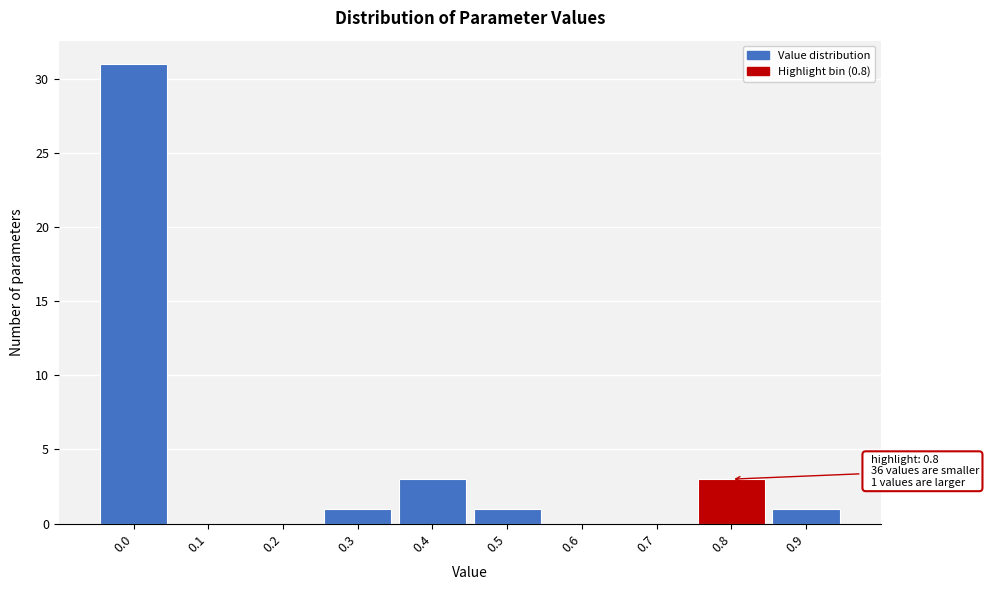

Reading left to right, transcribe all the data shown in this chart.

0.0=31	0.1=0	0.2=0	0.3=1	0.4=3	0.5=1	0.6=0	0.7=0	0.8=3	0.9=1